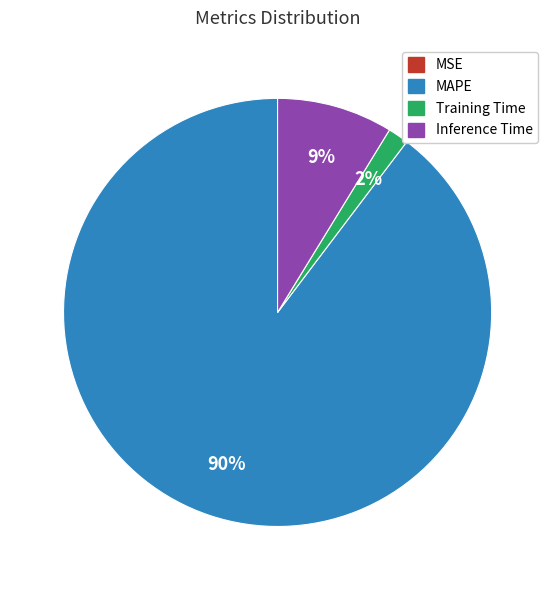

Which slice is the largest?

MAPE